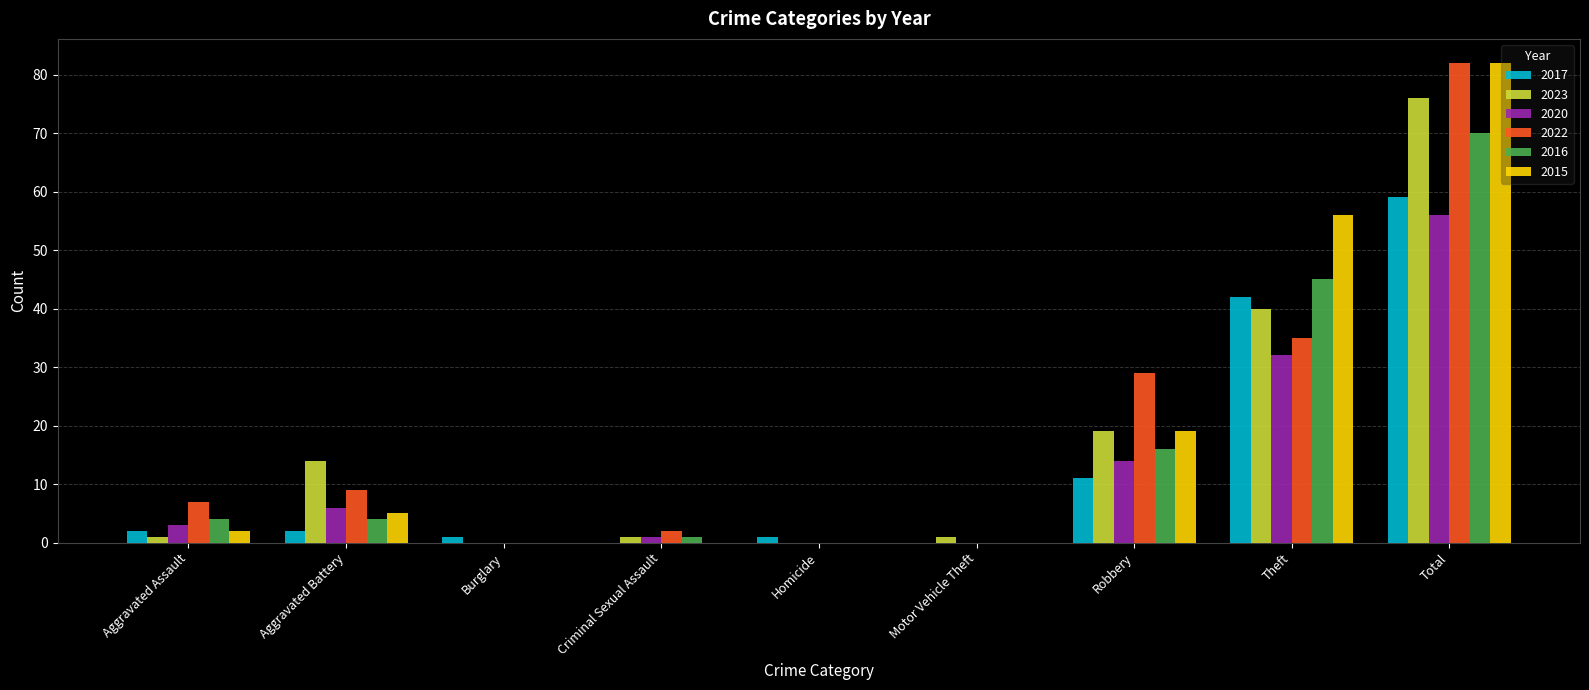

Is it true that 2022 equals 82 at Total?

True